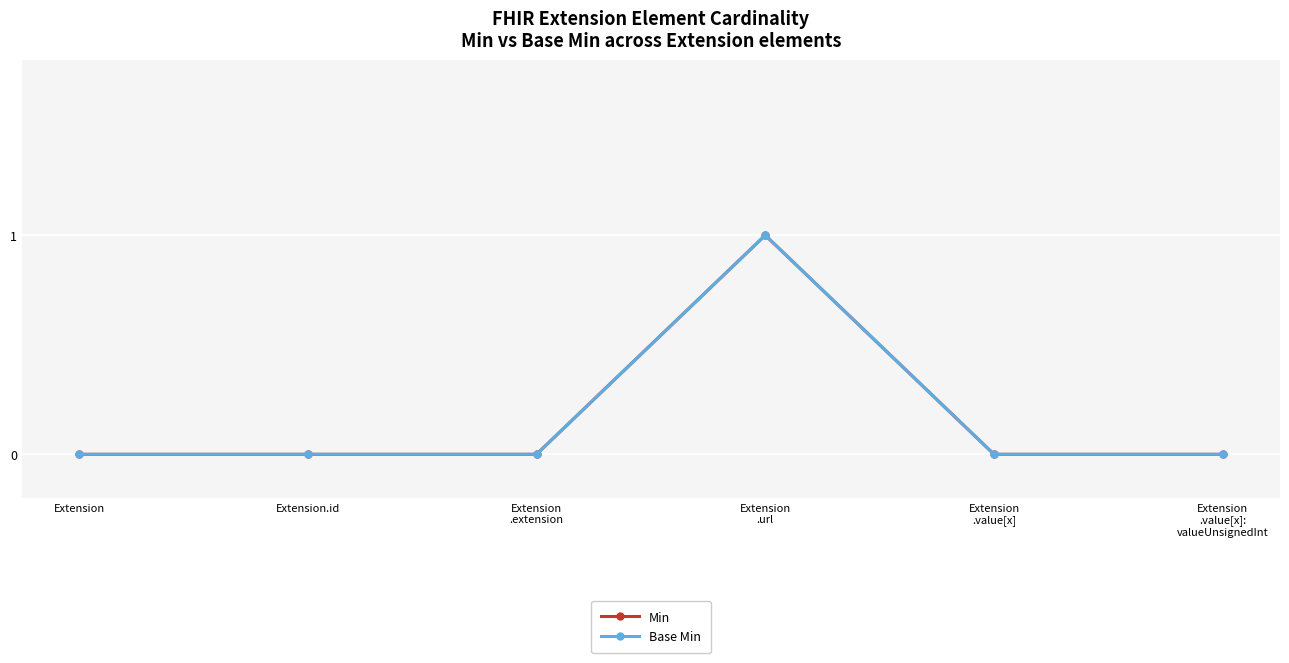

Is the value of Base Min at Extension
.url greater than the value of Min at Extension.id?

Yes